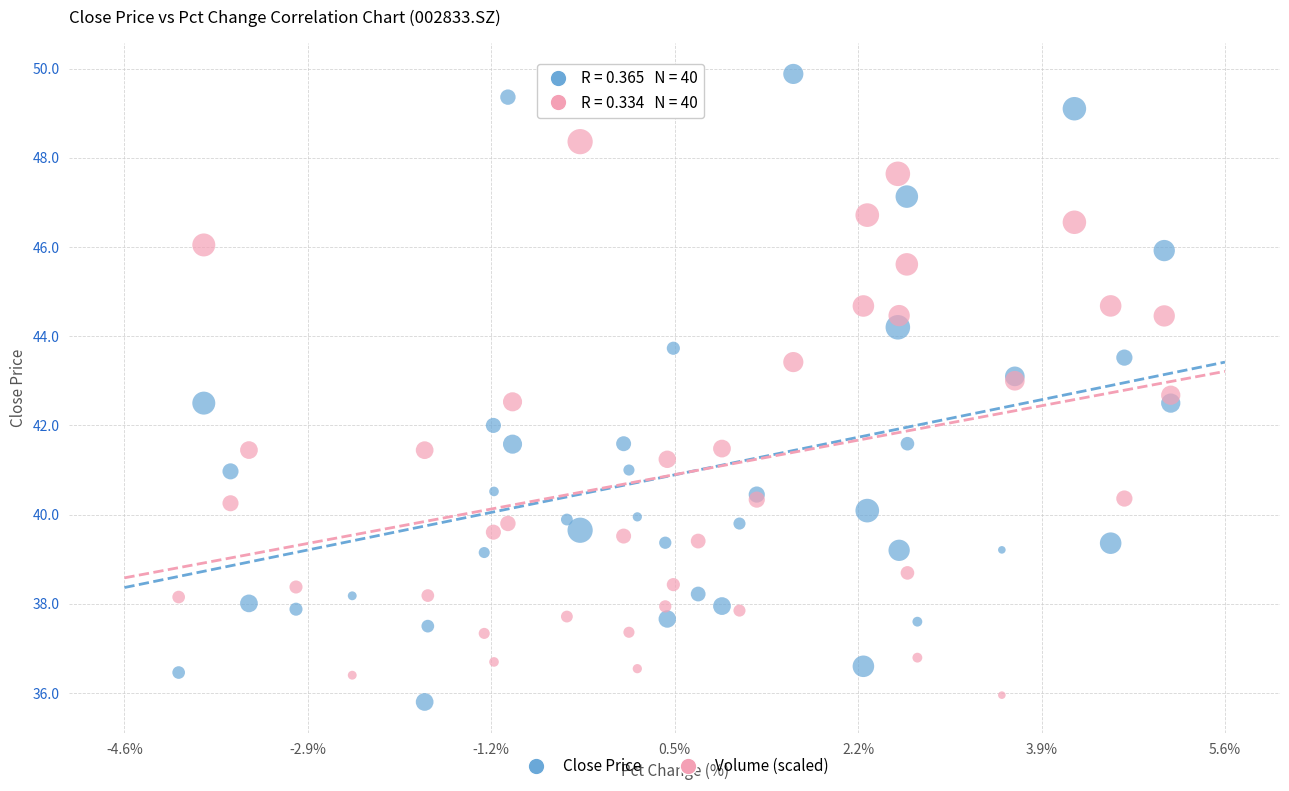

Which series contains the lowest Y value?

Close Price